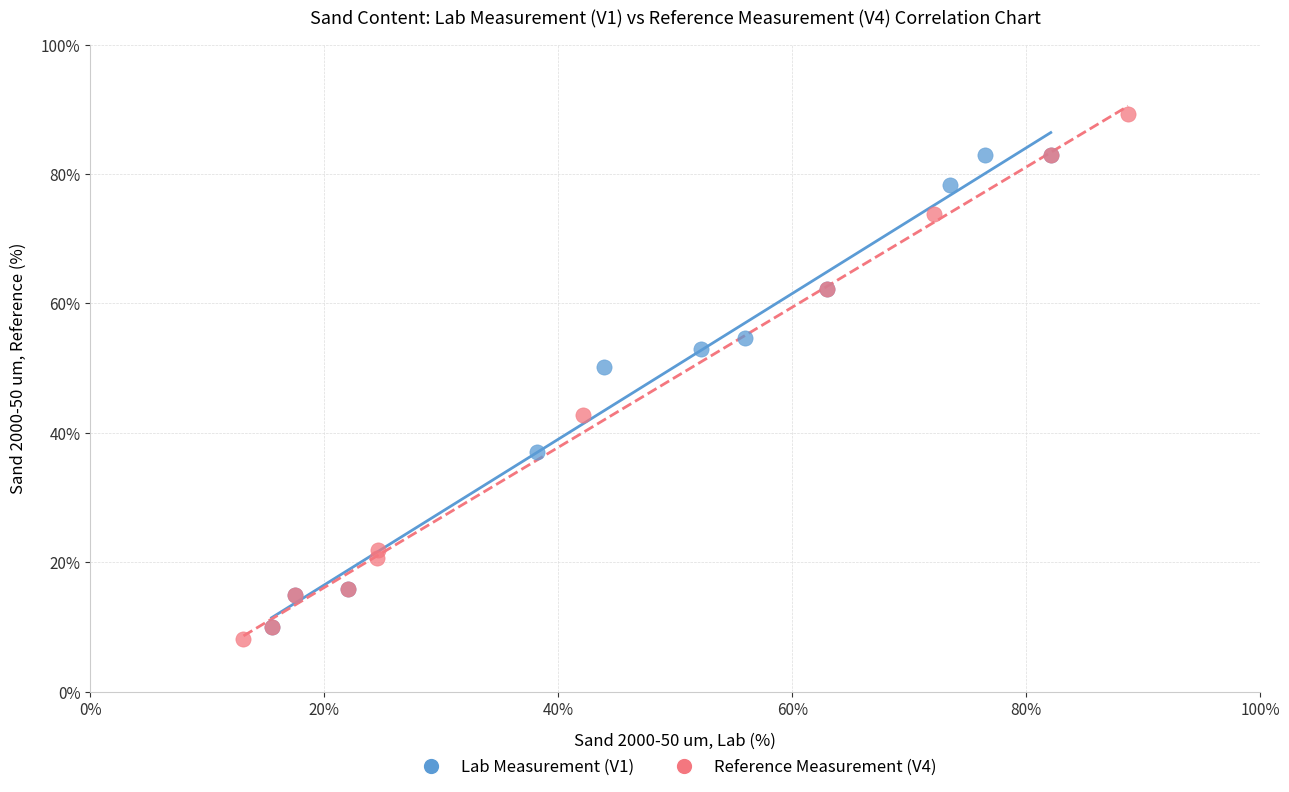

Which series reaches the maximum Y coordinate?

Reference Measurement (V4)